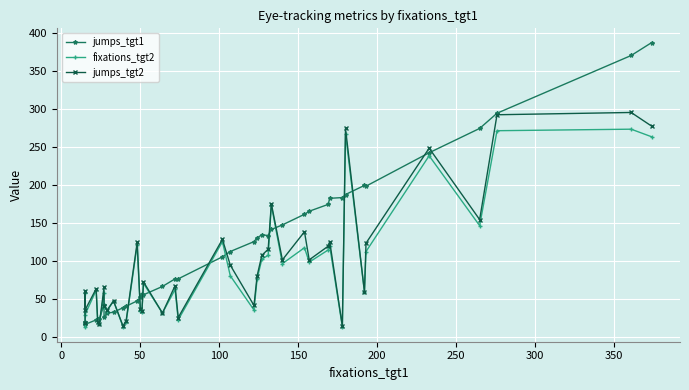

Reading left to right, list all the values displayed in this chart.

jumps_tgt1: 20	18	17	23	24	24	43	27	32	33	39	41	48	53	57	56	67	77	77	106	113	126	131	135	134	142	148	162	166	175	183	184	188	200	199	243	275	295	371	388
fixations_tgt2: 13	59	30	62	19	17	59	40	35	48	14	20	122	35	34	71	32	63	23	126	81	36	77	103	108	174	97	118	99	115	120	14	268	60	113	239	147	272	274	264
jumps_tgt2: 19	61	36	64	20	17	66	41	36	48	15	22	125	37	35	73	32	68	26	129	95	42	81	108	116	176	102	139	102	120	126	15	275	60	124	249	155	293	296	278